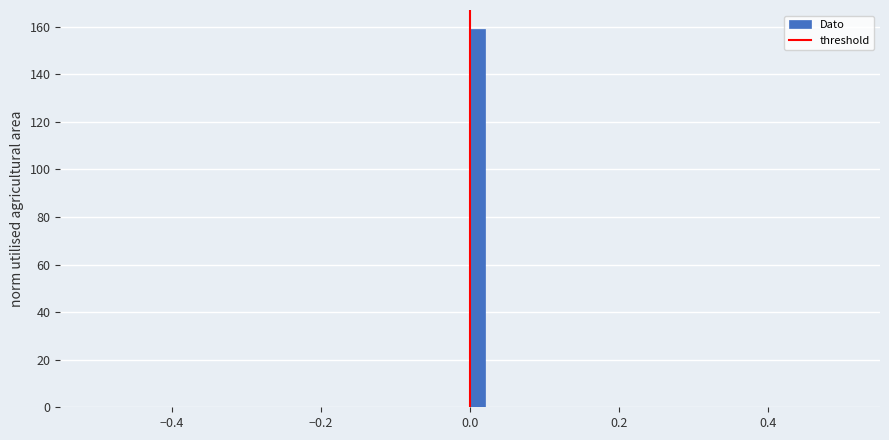

Read against the x-axis, roughly where is the centre of the tallest bar?

0.02